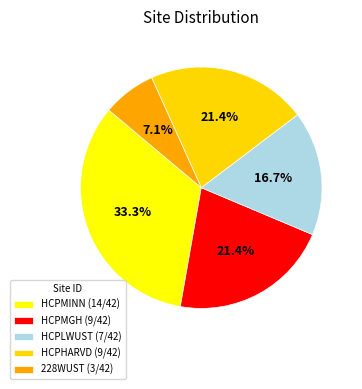

True or false: 228WUST accounts for 14% of the total.

False